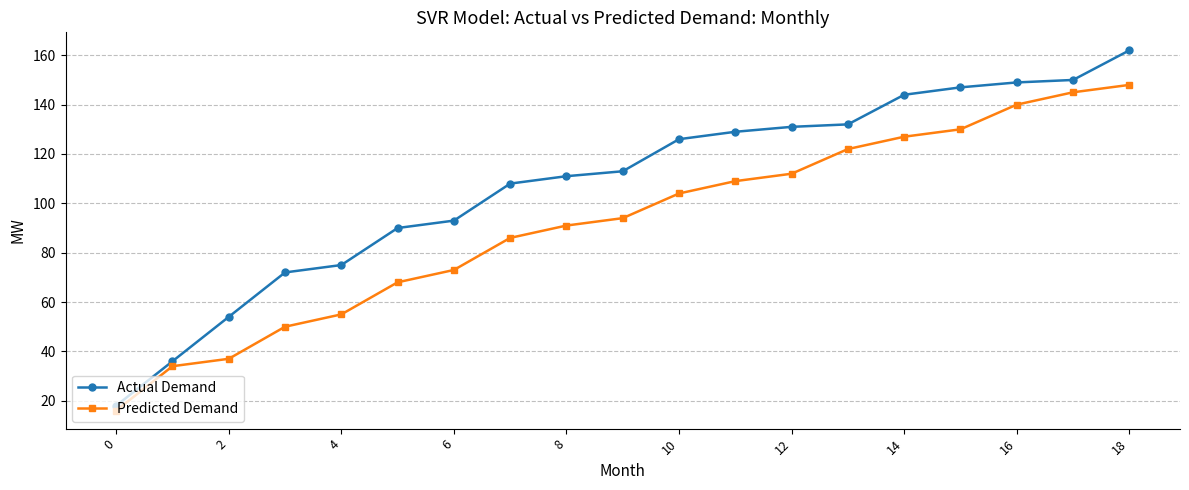

Which series has the largest total across all categories?

Actual Demand